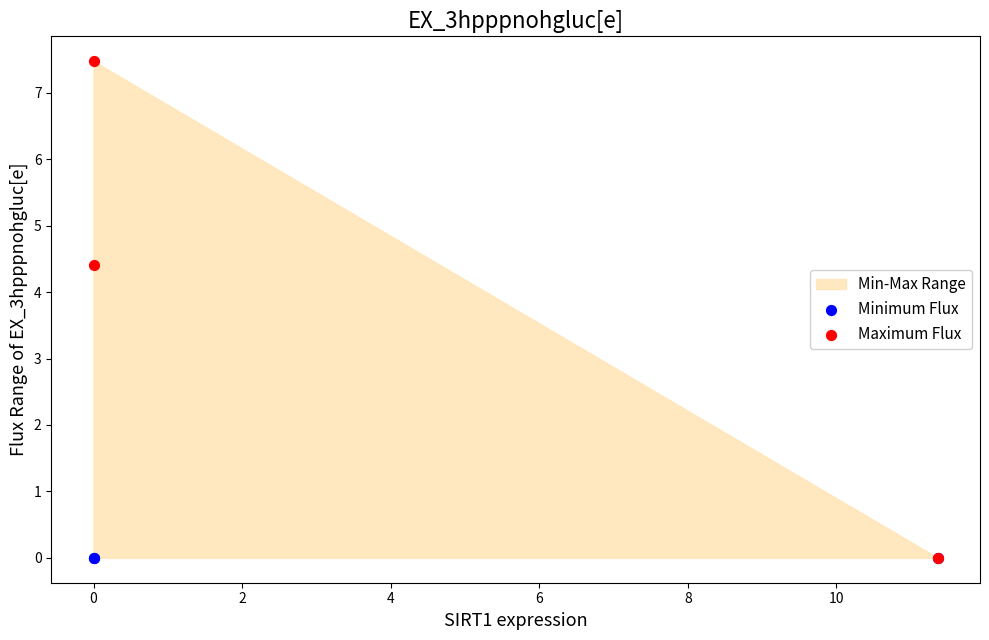

Across all series, what Y value is closest to 3?

4.4